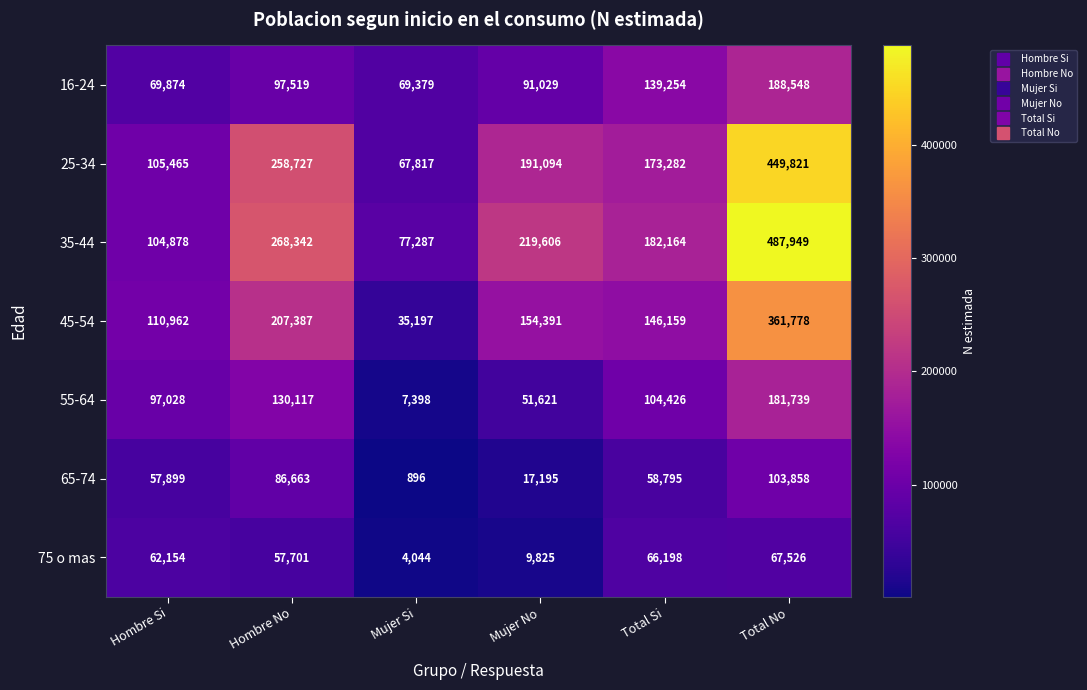

Is the value of 25-34 at Mujer Si greater than the value of 16-24 at Hombre No?

No